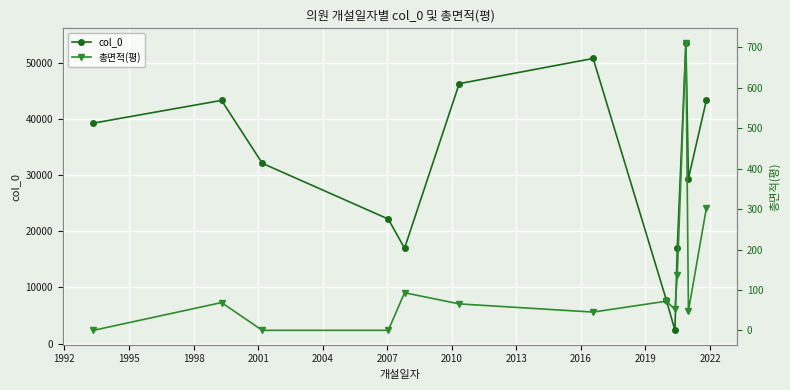

How many interior local peaks does the col_0 series have?

3